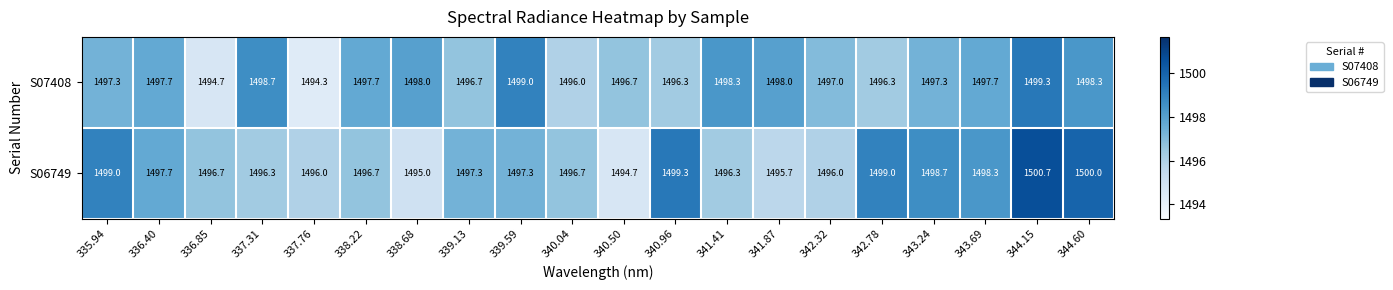

At which label does S07408 first exceed 1497?

335.94